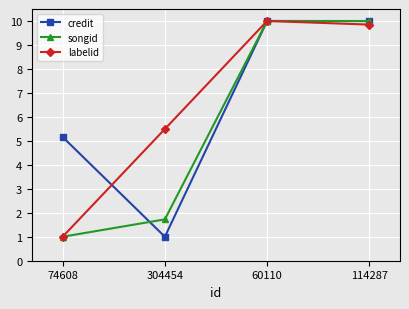

Reading right to left, list all the values displayed in this chart.

credit: 10.0	10.0	1.0	5.2
songid: 10.0	10.0	1.7	1.0
labelid: 9.8	10.0	5.5	1.0